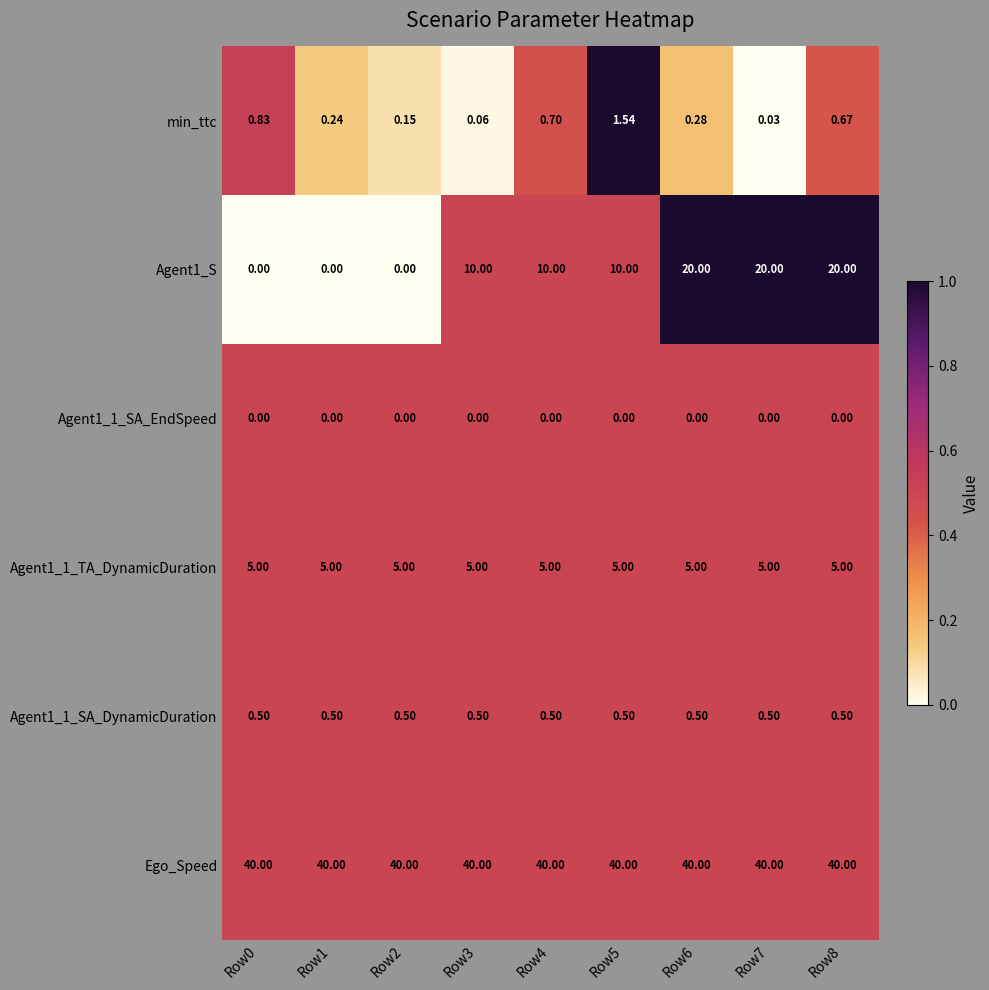

Which series has the largest total across all categories?

Ego_Speed